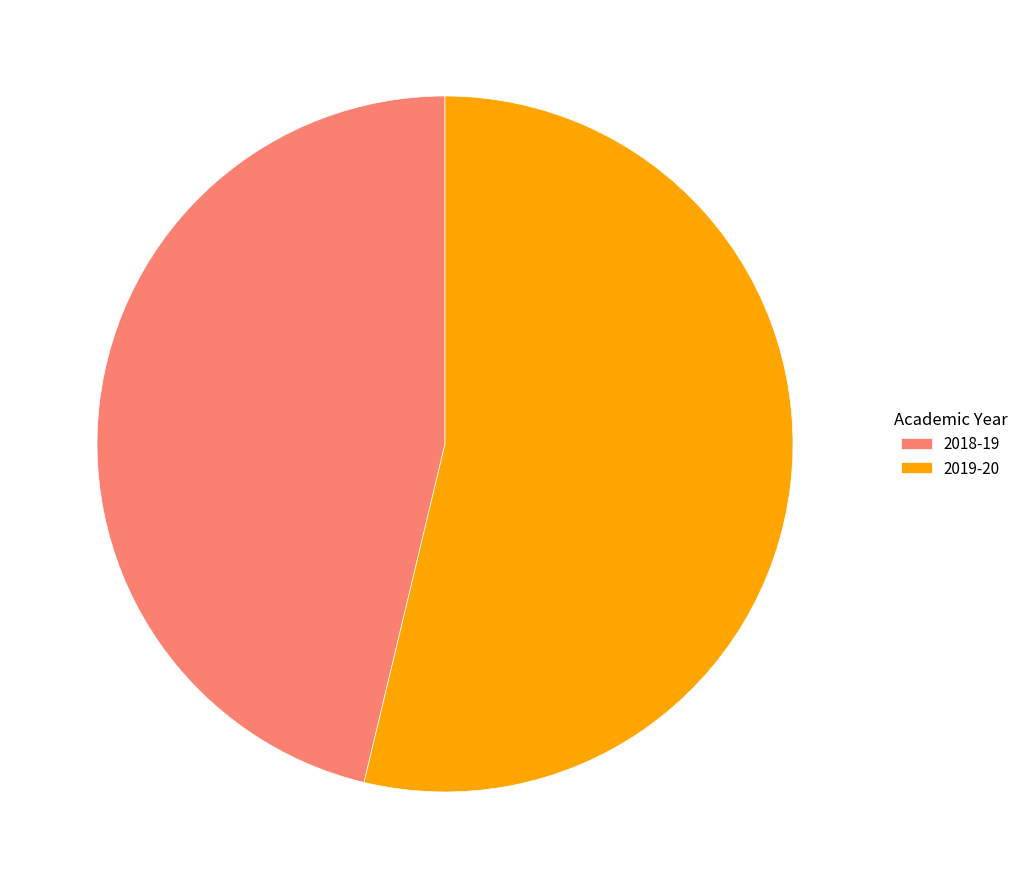

Between 2018-19 and 2019-20, which is larger?

2019-20